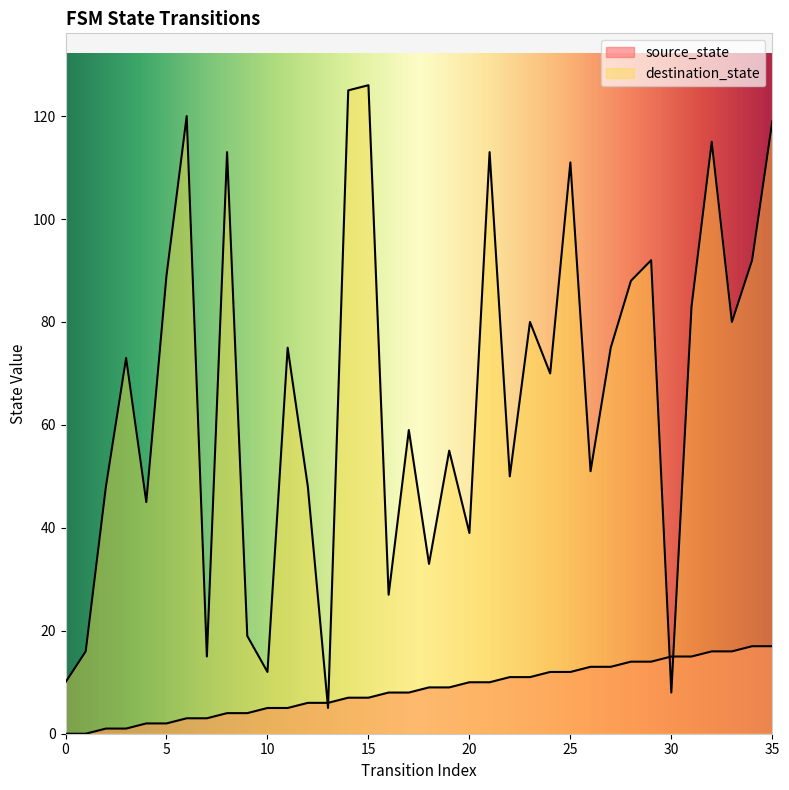

What are all the series names shown in the legend?

source_state, destination_state